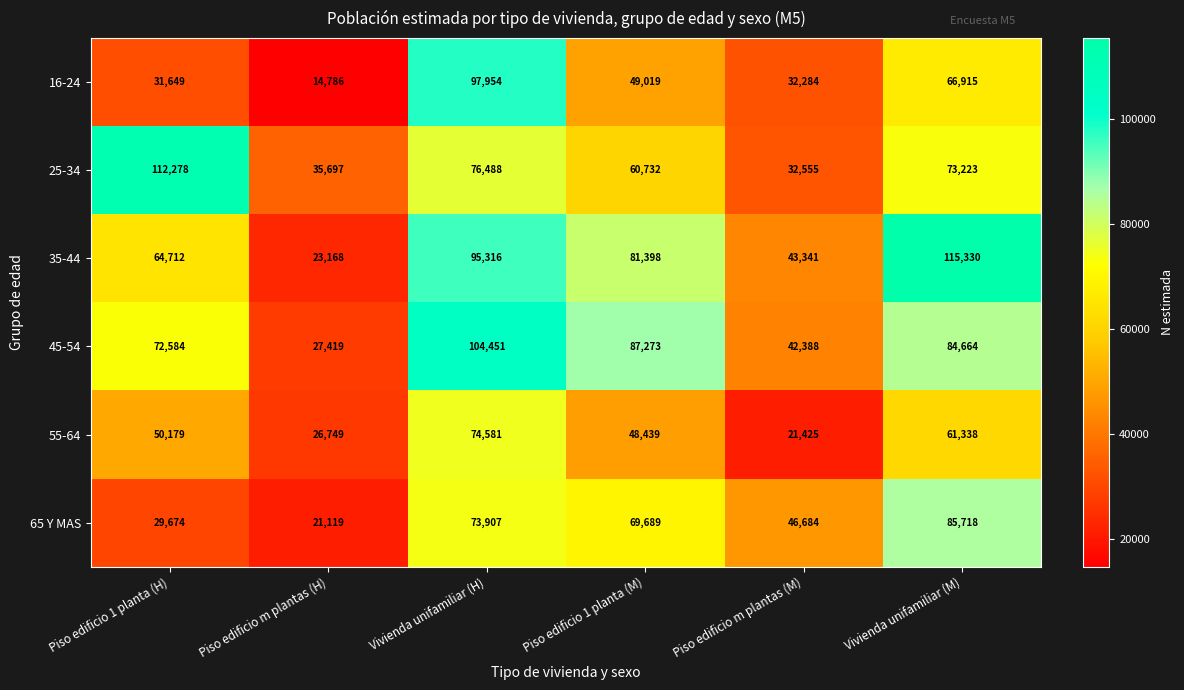

The 65 Y MAS series shows 85718 at Vivienda unifamiliar (M). True or false?

True